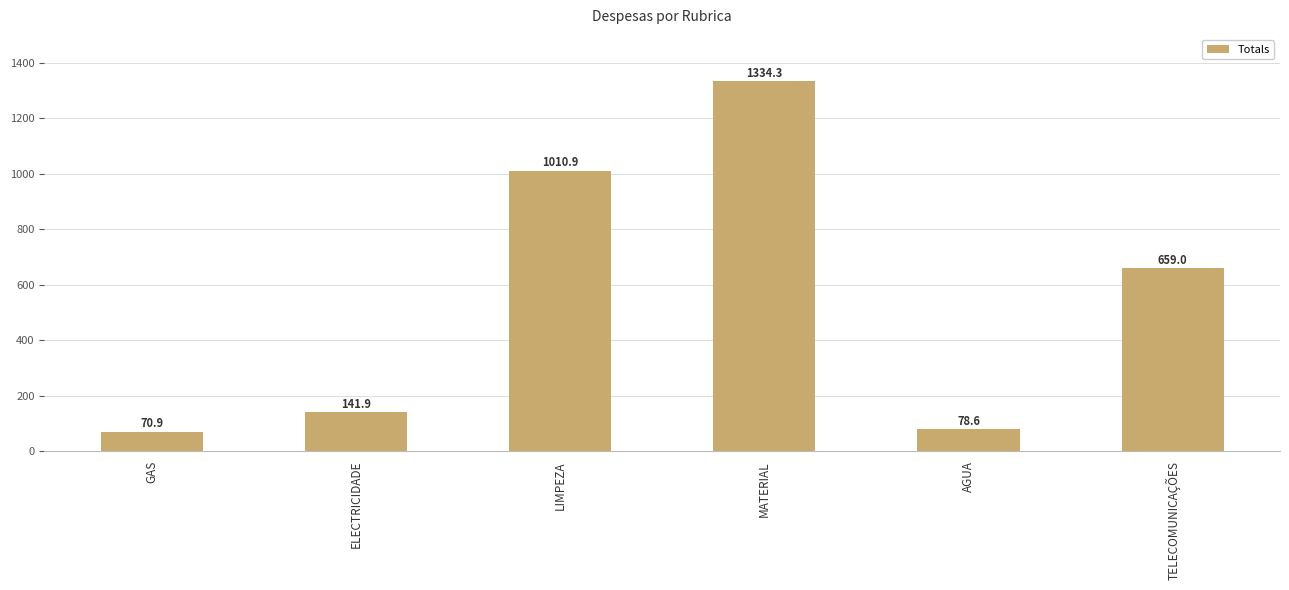

What is the label of the 6th bar from the right?

GAS